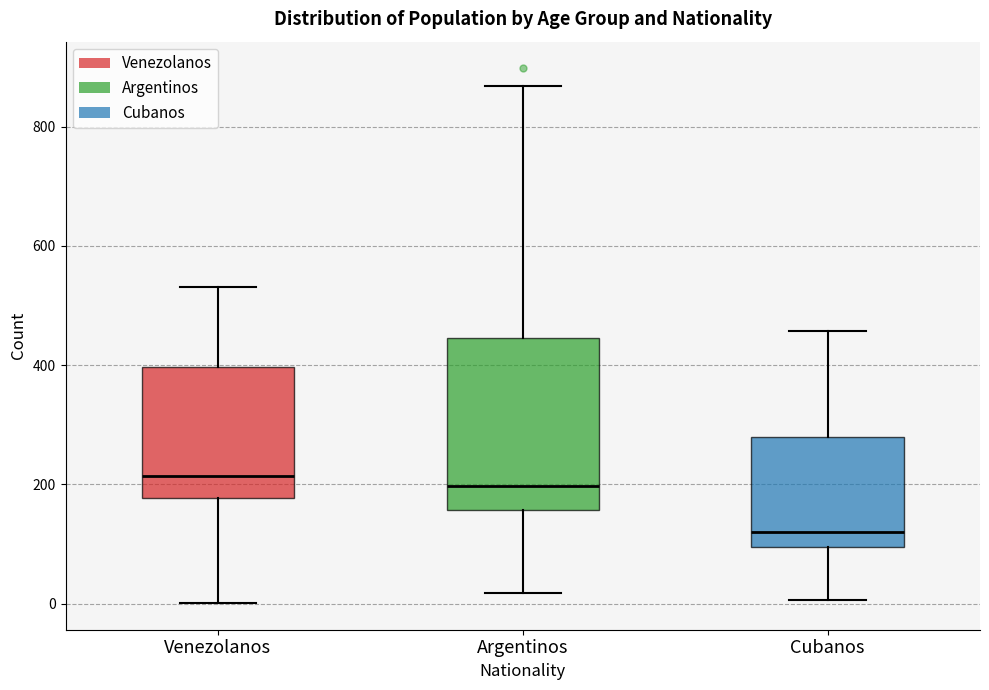

Reading left to right, read every box against the y-axis: the position of its median line, the range the box covers, and the ends of its whiskers. The values are not printed on the chart, so give them approximately, as read against the axis.

Venezolanos: median 220, box 180 to 400, whiskers 0 to 540
Argentinos: median 200, box 160 to 440, whiskers 20 to 860
Cubanos: median 120, box 100 to 280, whiskers 0 to 460